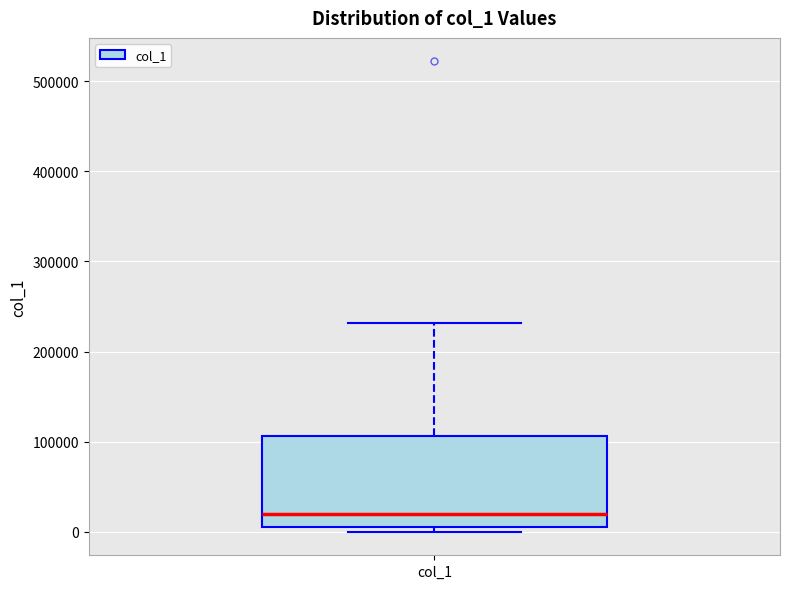

Transcribe this box plot: give where the median line is, the range the box spans, and where the two whiskers end, as read against the y-axis. The values are not printed on the chart, so give them approximately, as read against the axis.

median 20000, box 10000 to 110000, whiskers 0 to 230000